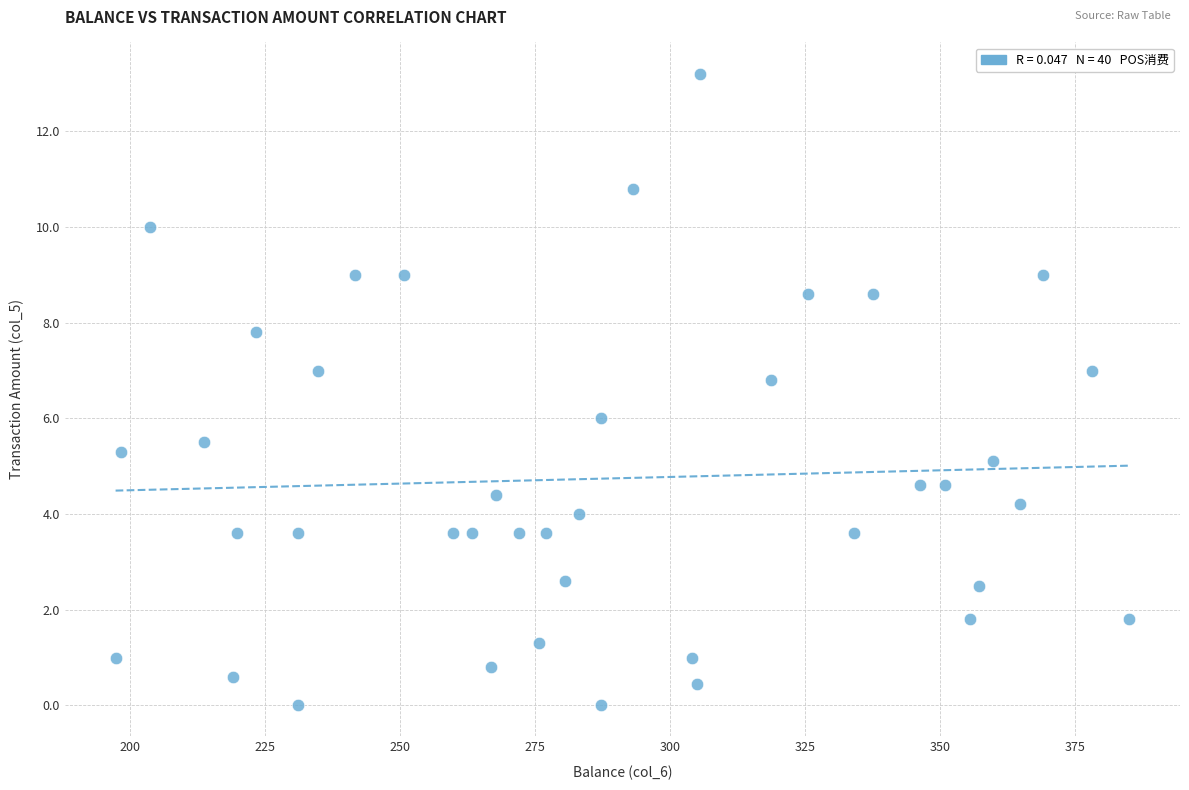

What is the range of X values (max minus min)?

187.8